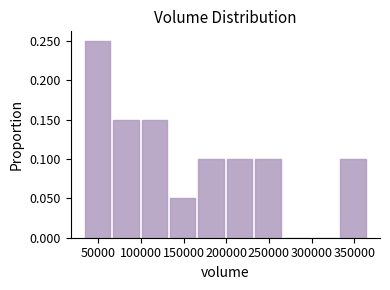

Reading left to right, list every bar in this chart as the range it spans on the x-axis followed by its height. Neither the bar edges nor the heights are printed on the chart, so give them approximately, as read against the axes.

35000 to 65000: 0.25
65000 to 100000: 0.15
100000 to 135000: 0.15
135000 to 165000: 0.05
165000 to 200000: 0.10
200000 to 235000: 0.10
235000 to 265000: 0.10
265000 to 300000: 0
300000 to 335000: 0
335000 to 365000: 0.10